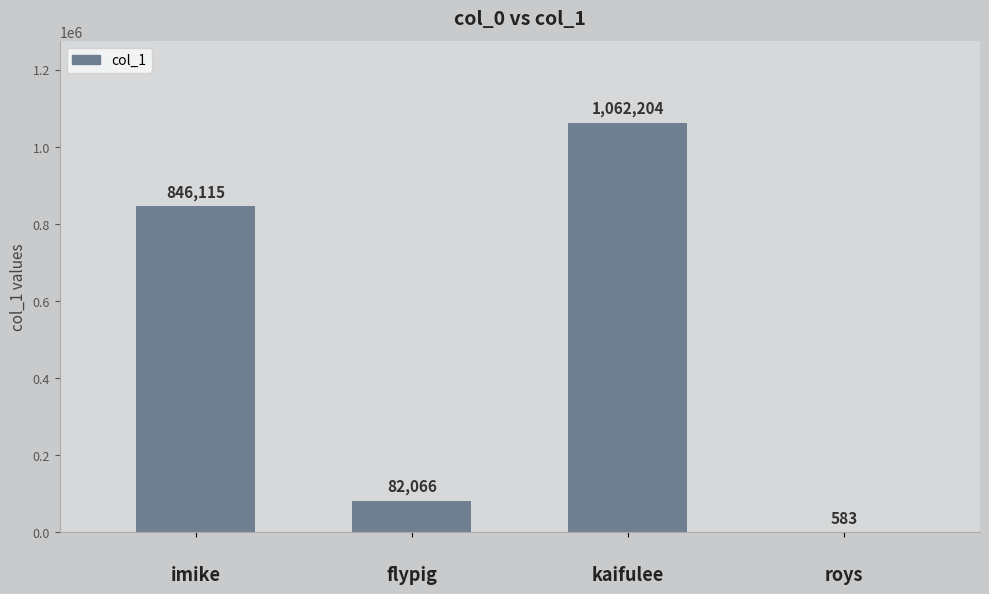

What is the sum of all values?

1990968